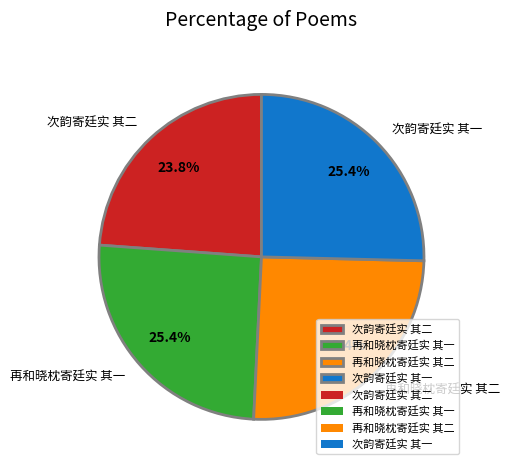

To the nearest percent, what portion does 次韵寄廷实 其一 represent?

25%